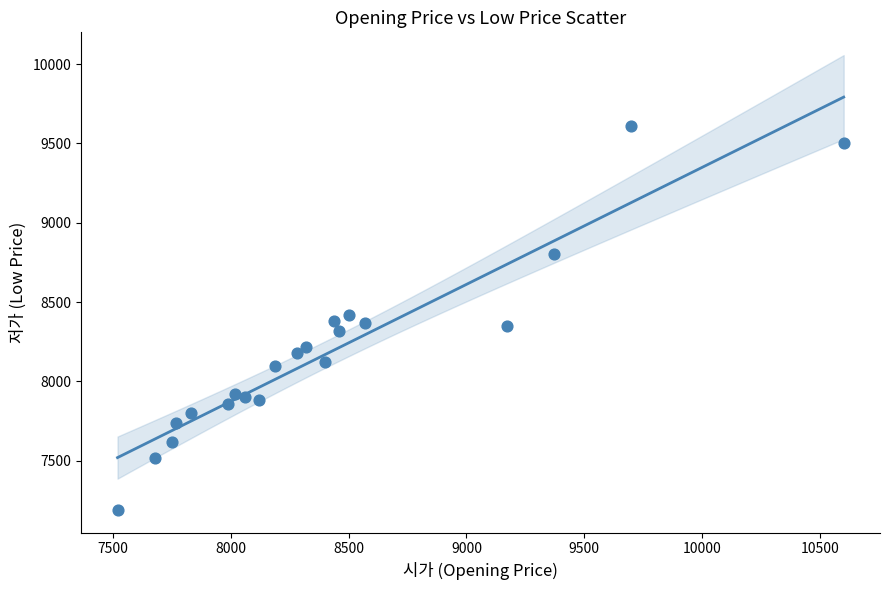

What is the range of Y values (max minus min)?

2420